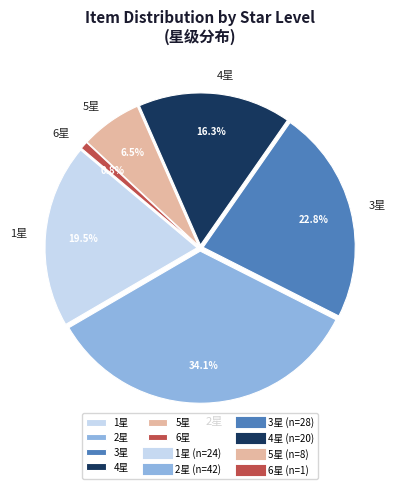

Between 6星 and 1星, which is larger?

1星